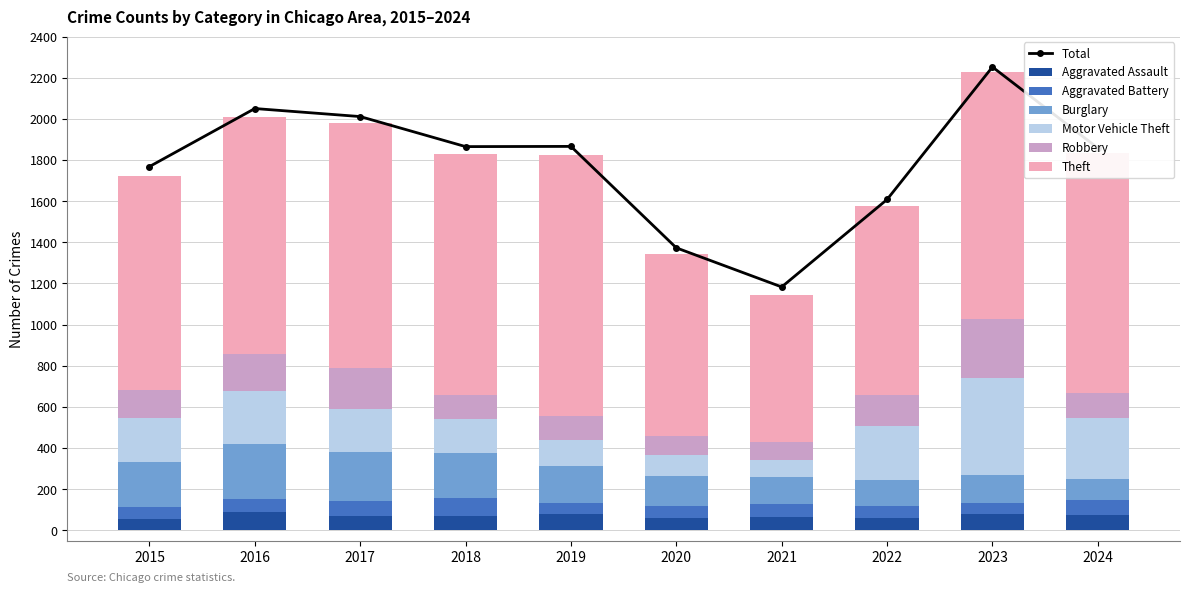

Reading right to left, transcribe all the data shown in this chart.

Aggravated Assault: 73	79	61	66	62	80	72	72	88	56
Aggravated Battery: 76	56	56	60	57	53	86	71	66	60
Burglary: 100	134	130	133	146	182	218	237	266	216
Motor Vehicle Theft: 299	472	259	82	99	123	163	208	259	212
Robbery: 119	284	151	88	97	116	121	202	178	139
Theft: 1169	1204	920	716	884	1272	1170	1188	1151	1041